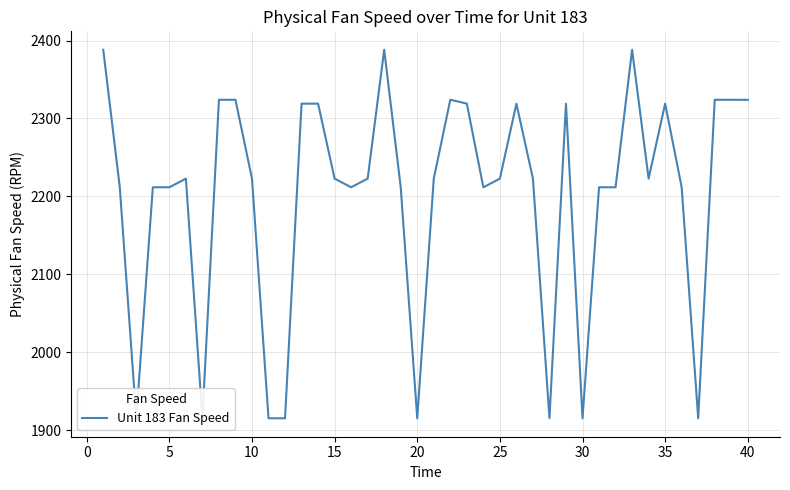

What is the minimum value shown in the chart?

1915.1